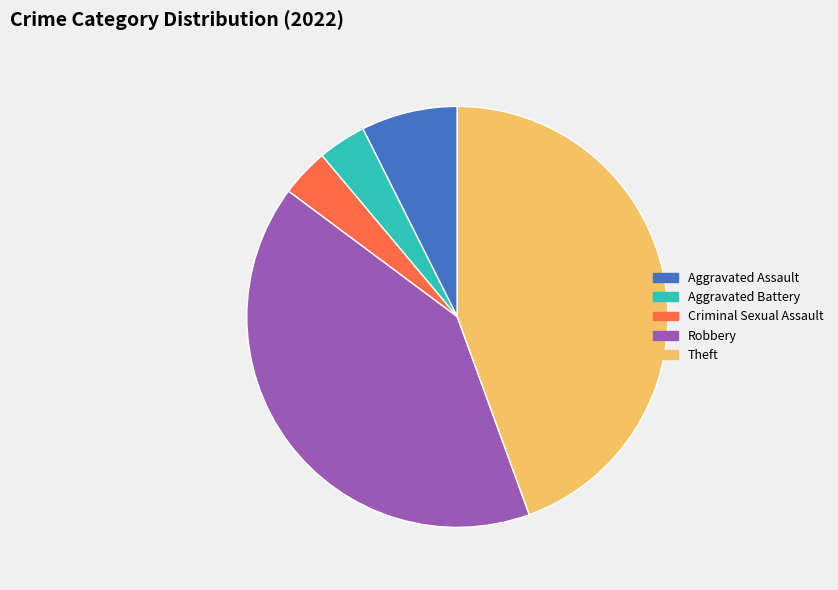

Which slice is the largest?

Theft